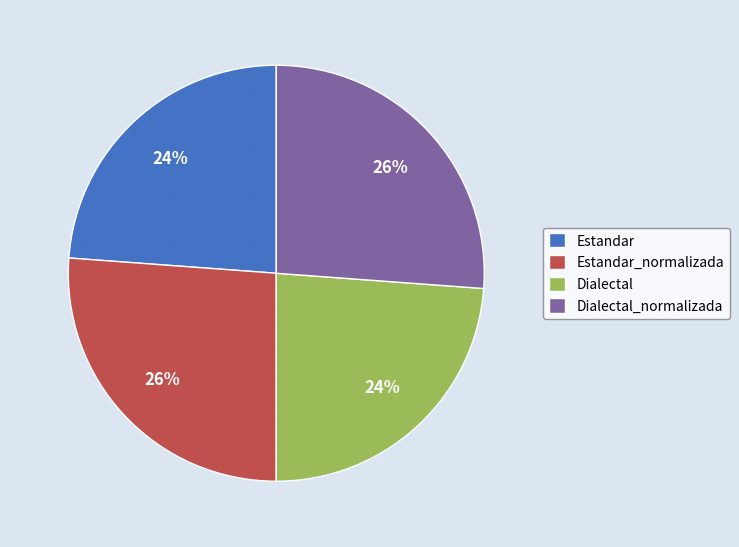

Is it true that Estandar_normalizada is 13% of the pie?

False